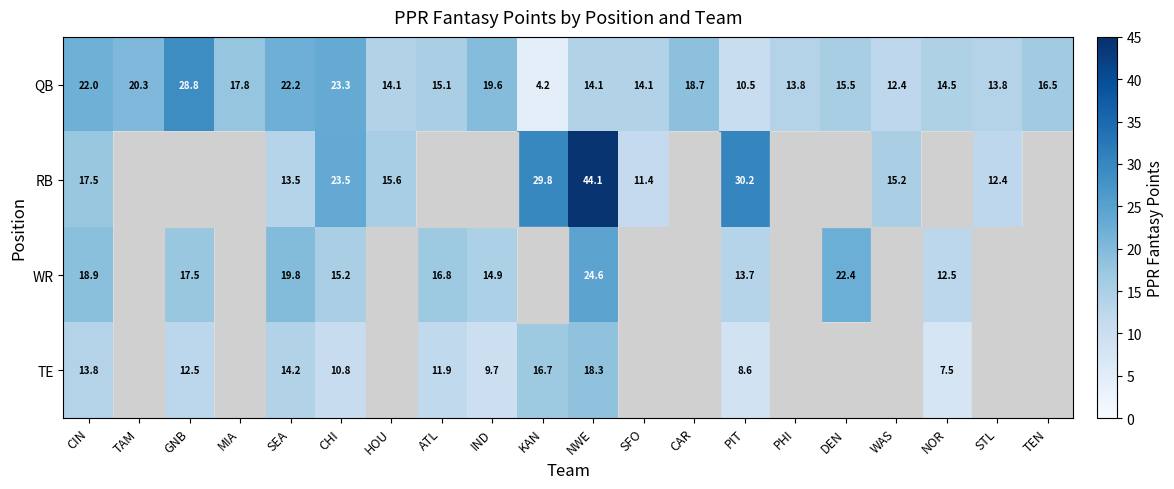

Is the value of RB at WAS greater than the value of QB at ATL?

Yes